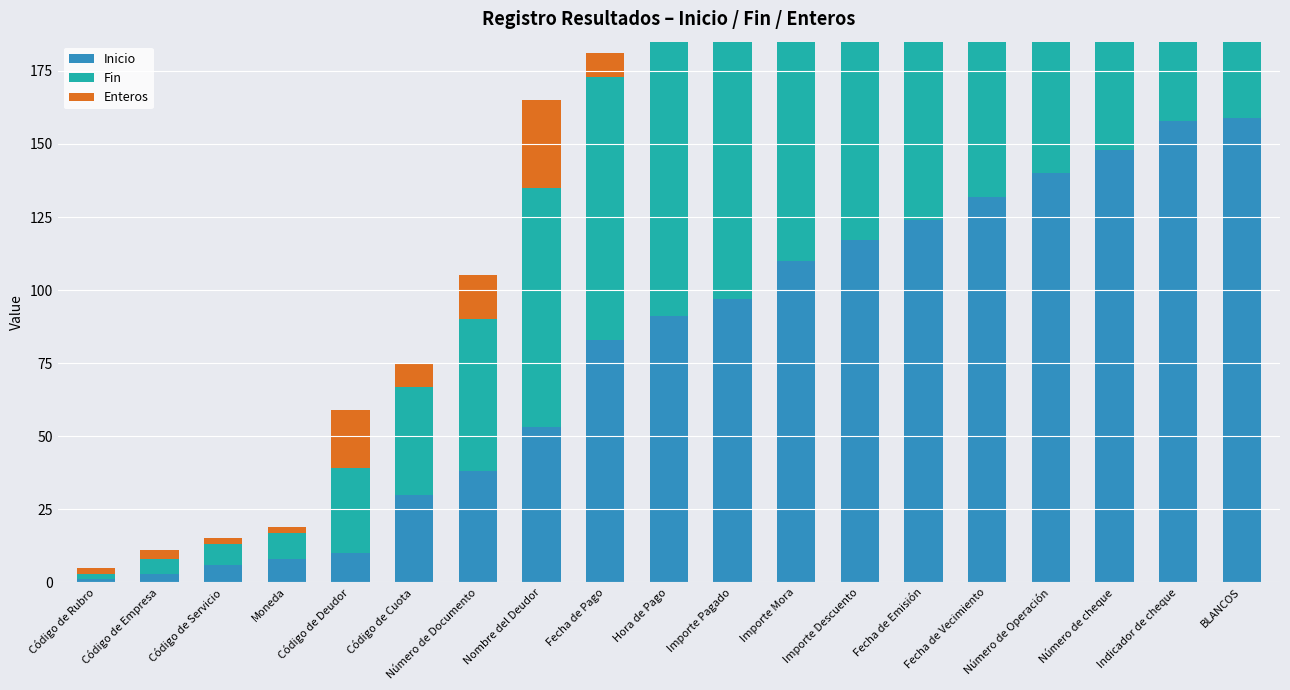

What value does the Fin series have at Código de Rubro?

2